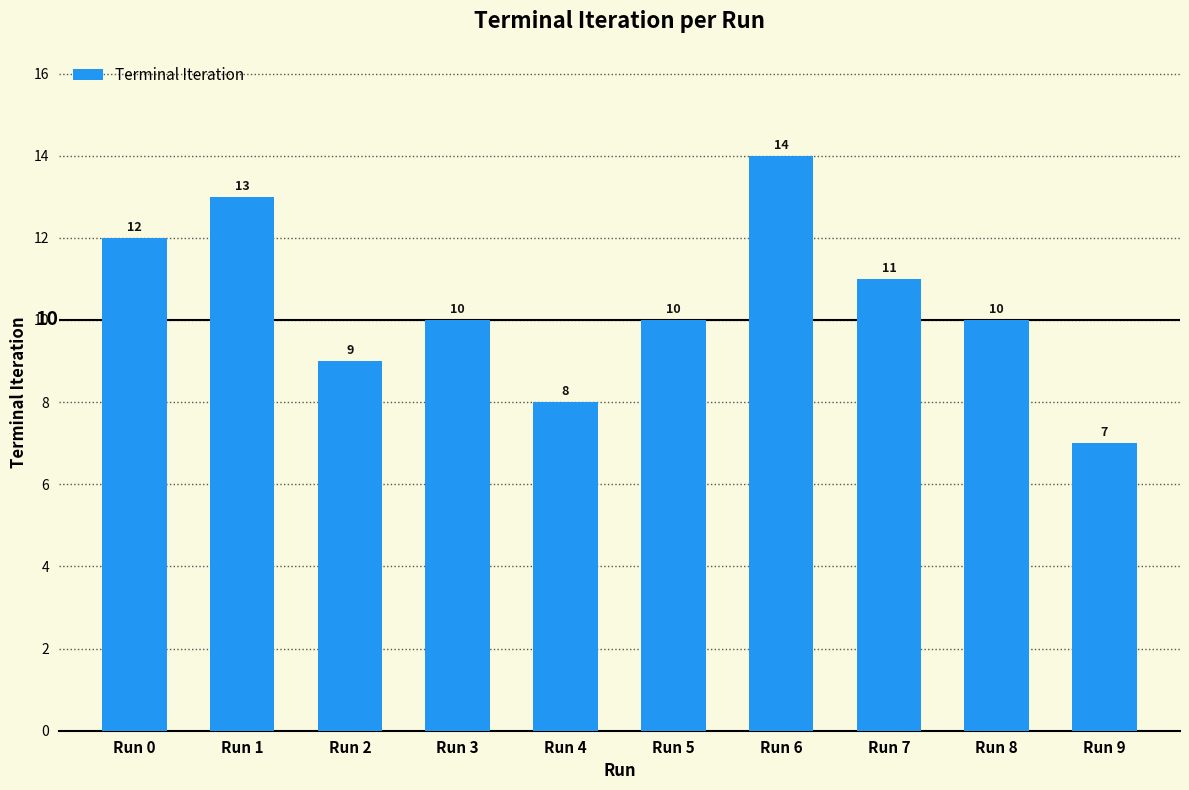

True or false: the data shows 10 at Run 8.

True